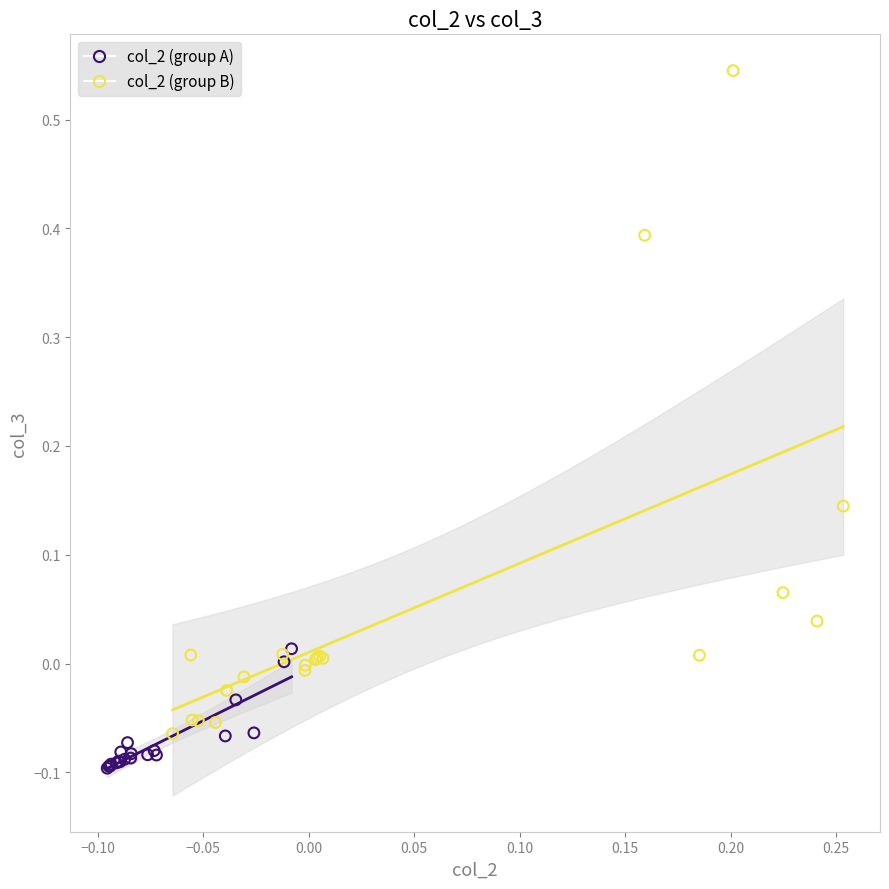

What are all the series names shown in the legend?

col_2 (group A), col_2 (group B)